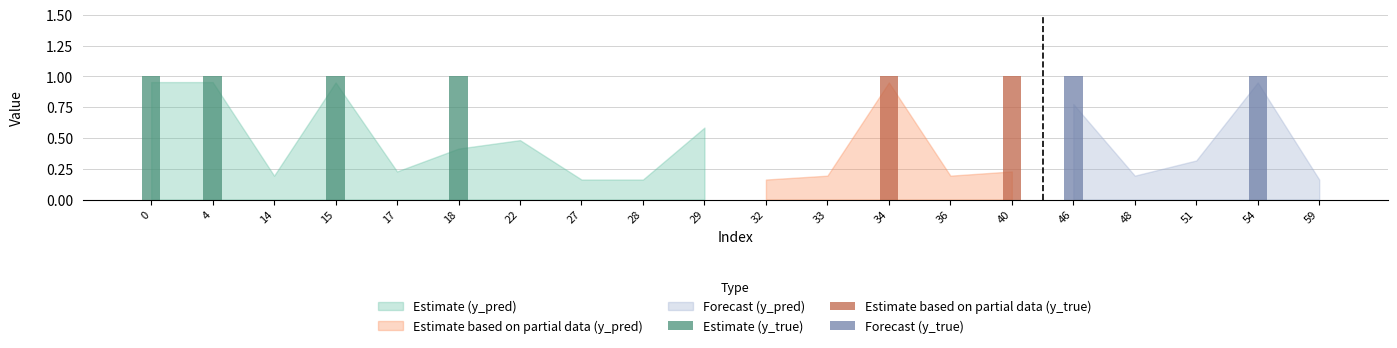

Which series has the widest spread of values?

y_true